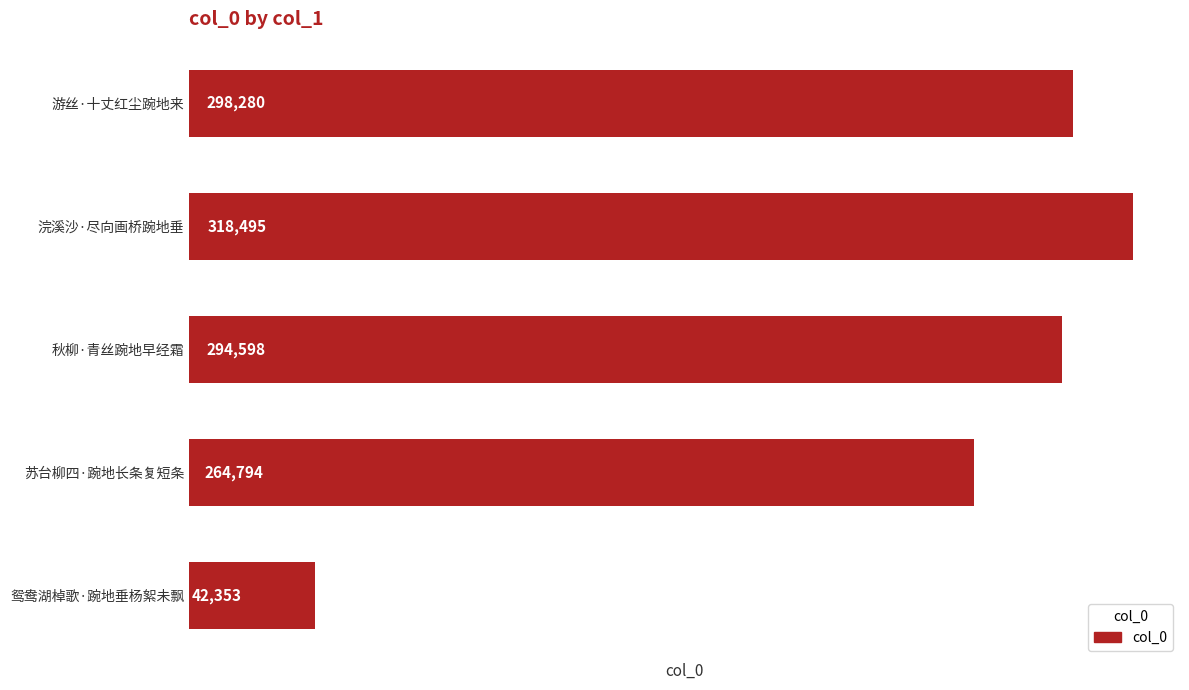

What is the change in value from 游丝·十丈红尘踠地来 to 秋柳·青丝踠地早经霜?

-3682